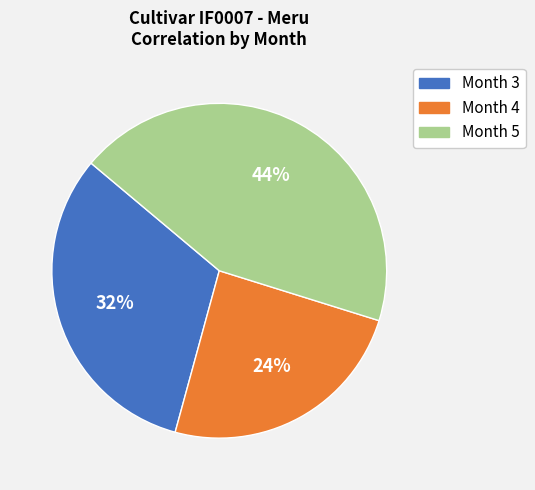

What percentage is the Month 3 slice, to the nearest percent?

32%